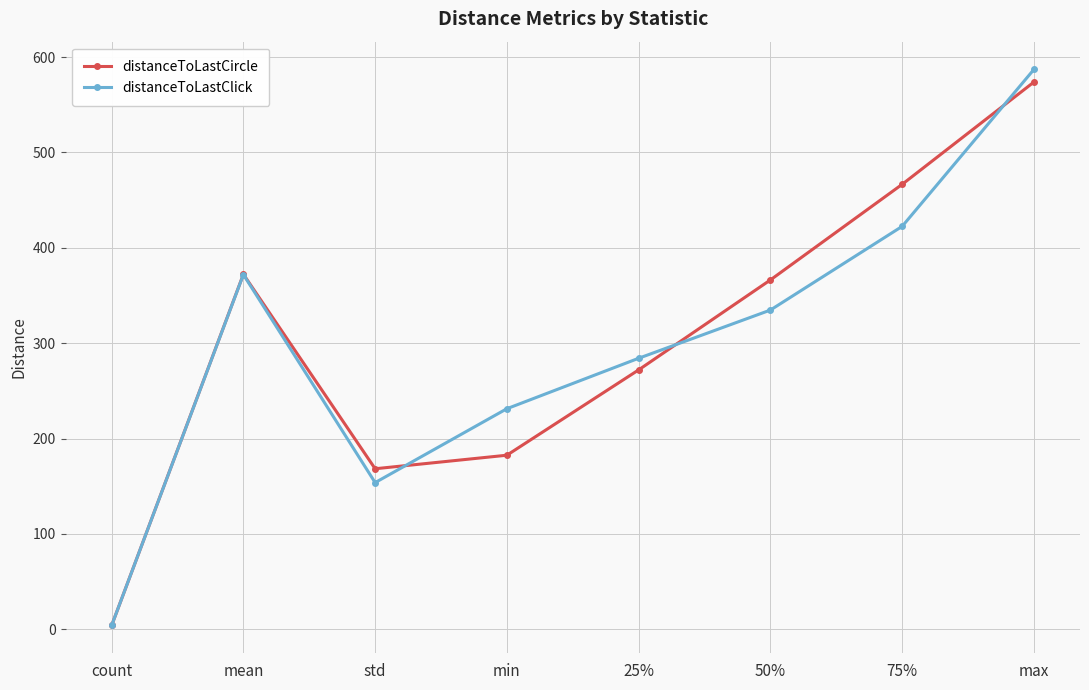

In distanceToLastClick, how many points are lower than both neighbors (excluding endpoints)?

1